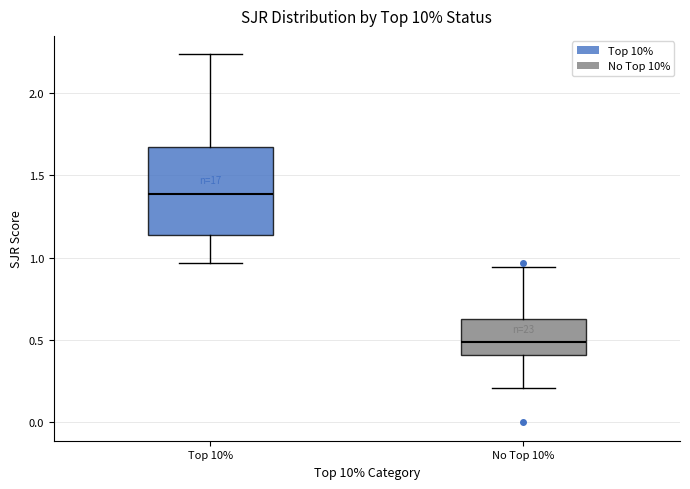

Which box's median line is the lowest?

No Top 10%